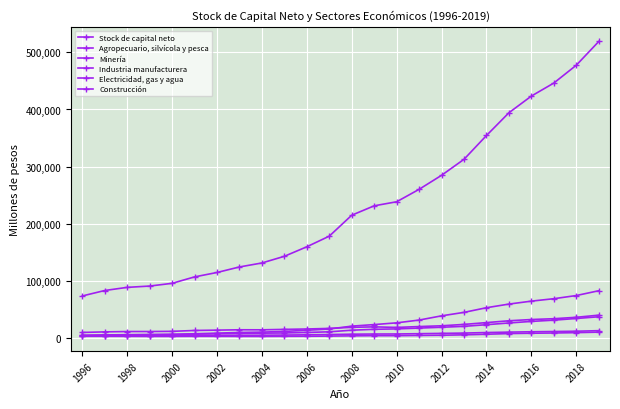

Which series has the widest spread of values?

Stock de capital neto